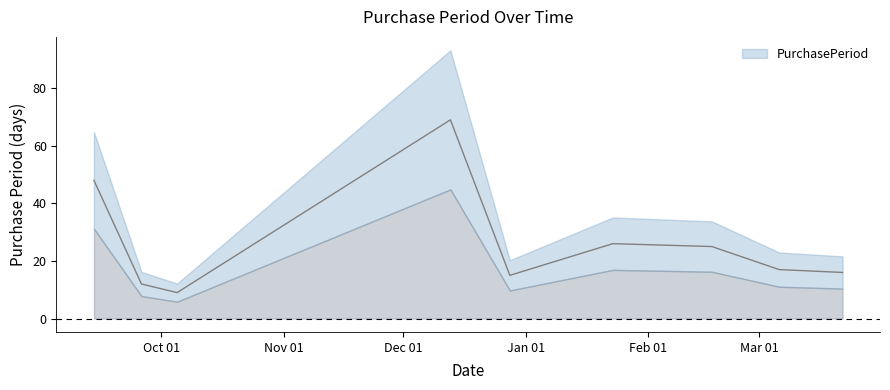

List the labels in order of value, smallest first.

2016-10-05, 2016-09-26, 2016-12-28, 2017-03-22, 2017-03-06, 2017-02-17, 2017-01-23, 2016-09-14, 2016-12-13